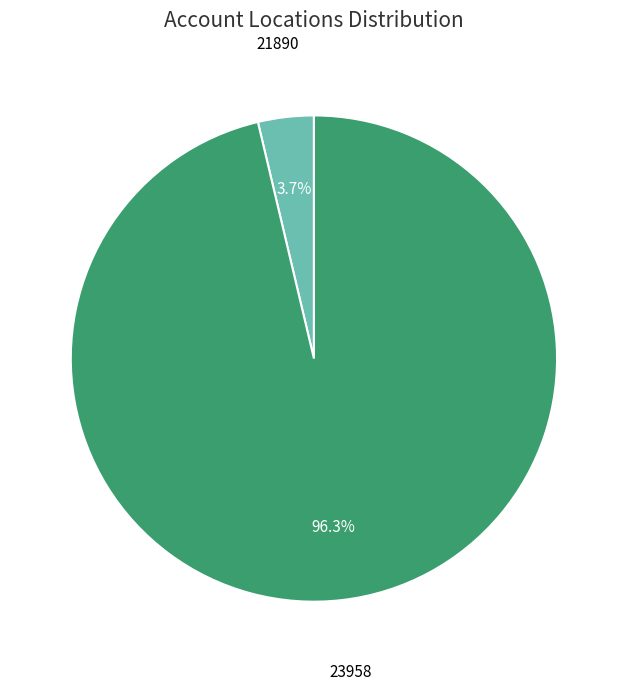

Is there any slice that represents more than half of the pie?

Yes